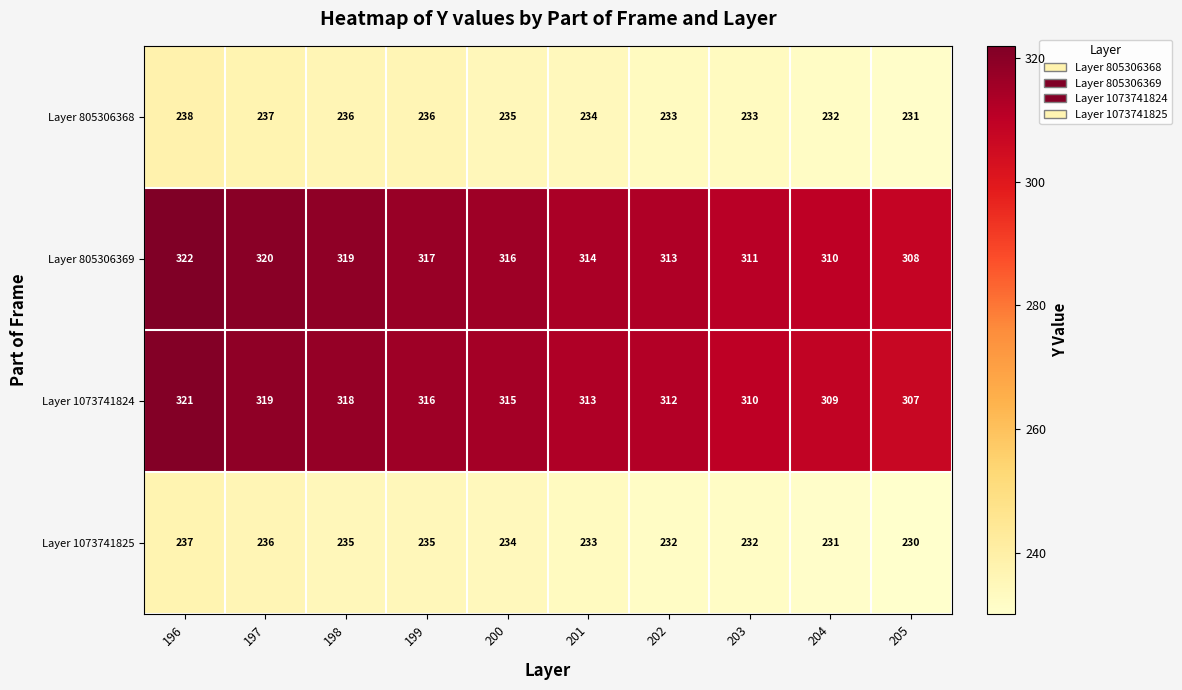

What is the spread (max minus min) of values at 204?

79